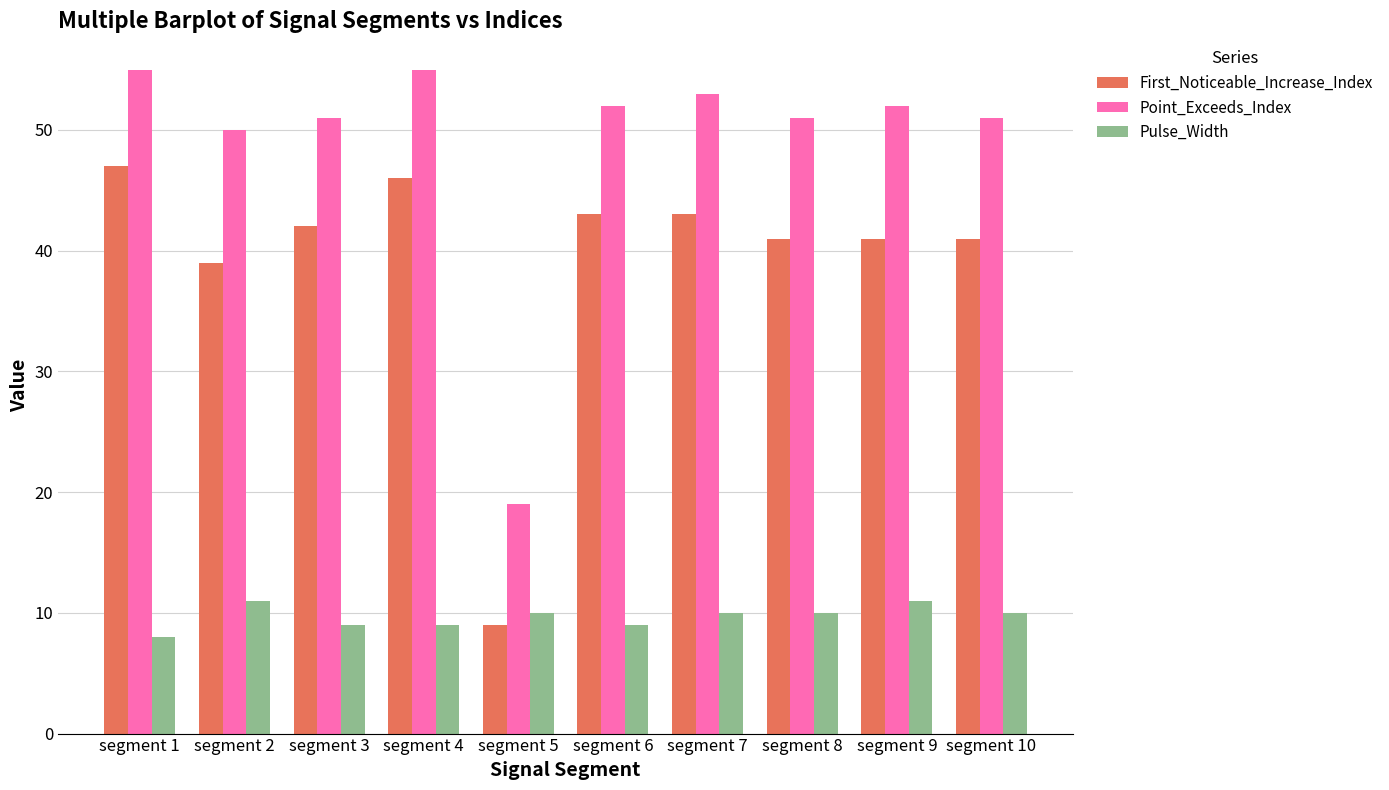

Is it true that Point_Exceeds_Index equals 53 at segment 7?

True